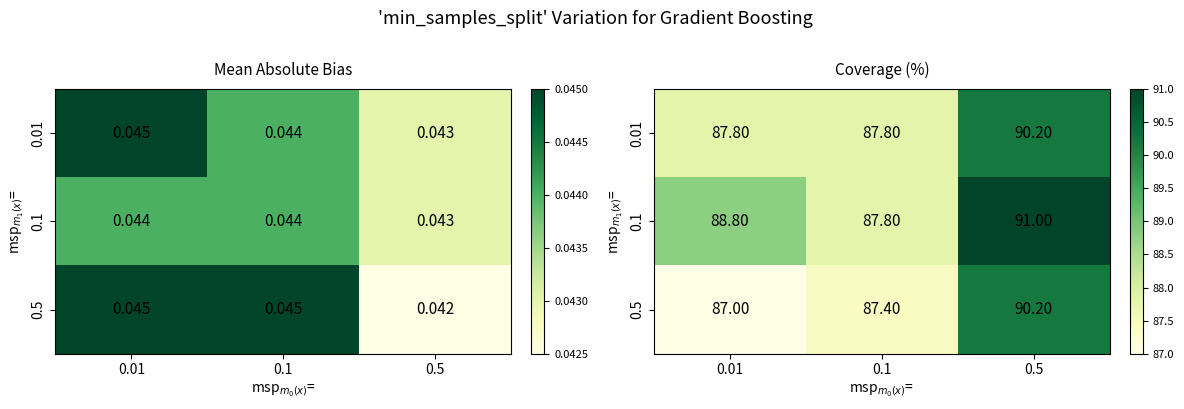

Rank the categories by 0.5 value from highest to lowest.

0.5, 0.1, 0.01